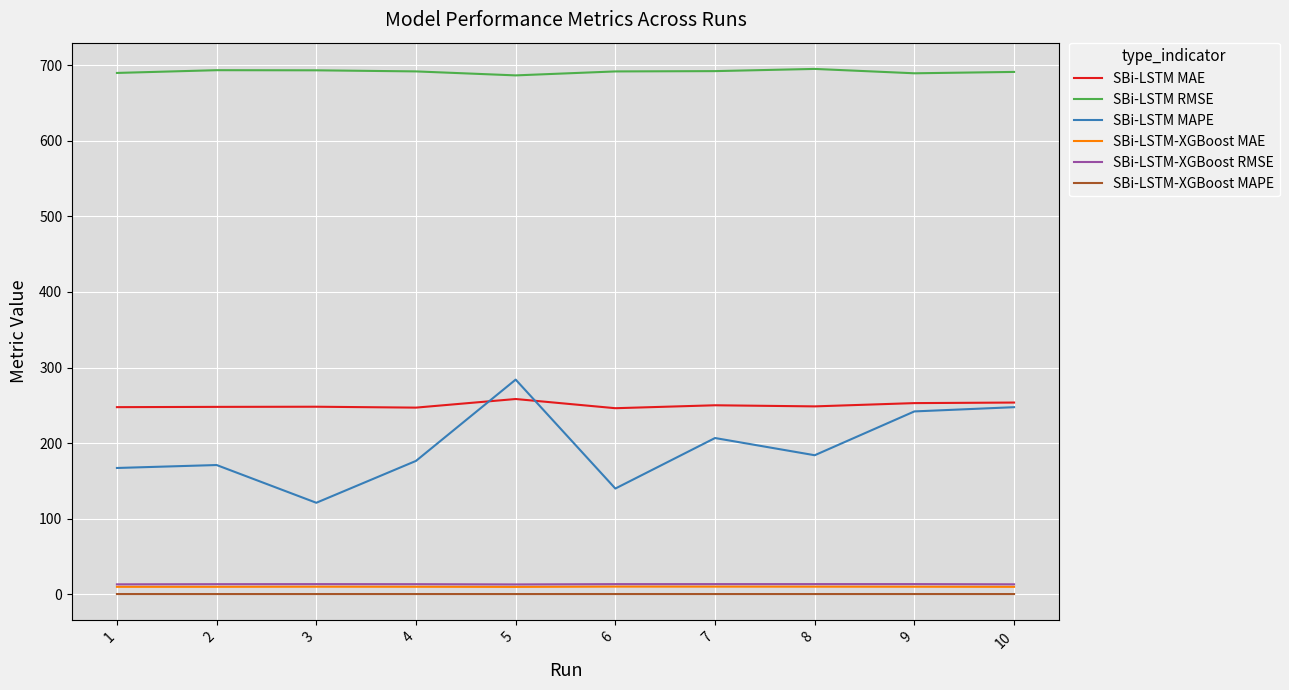

What is the approximate value of SBi-LSTM-XGBoost MAPE at 4?

0.5